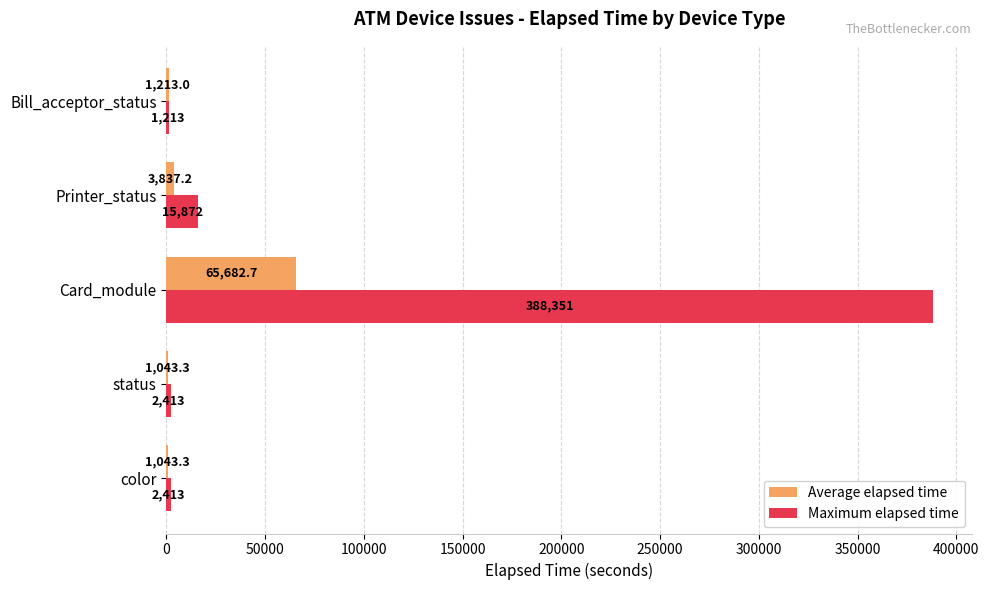

What is the greatest value displayed?

388351.0